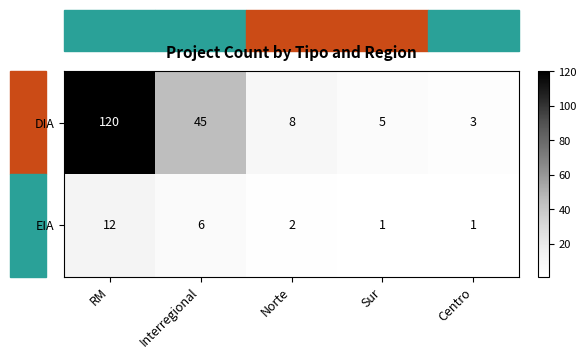

Between Sur and Centro, which series saw the biggest shift?

DIA